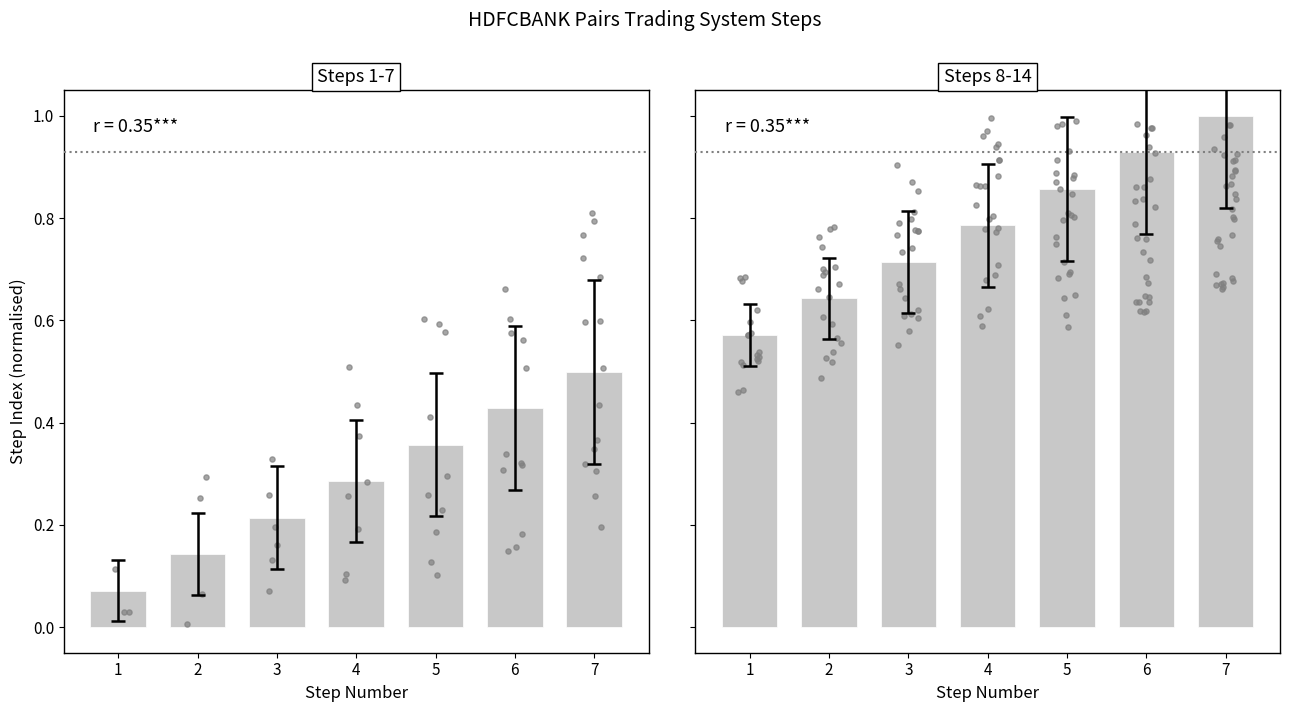

What are all the series names shown in the legend?

Steps 1-7, Steps 8-14